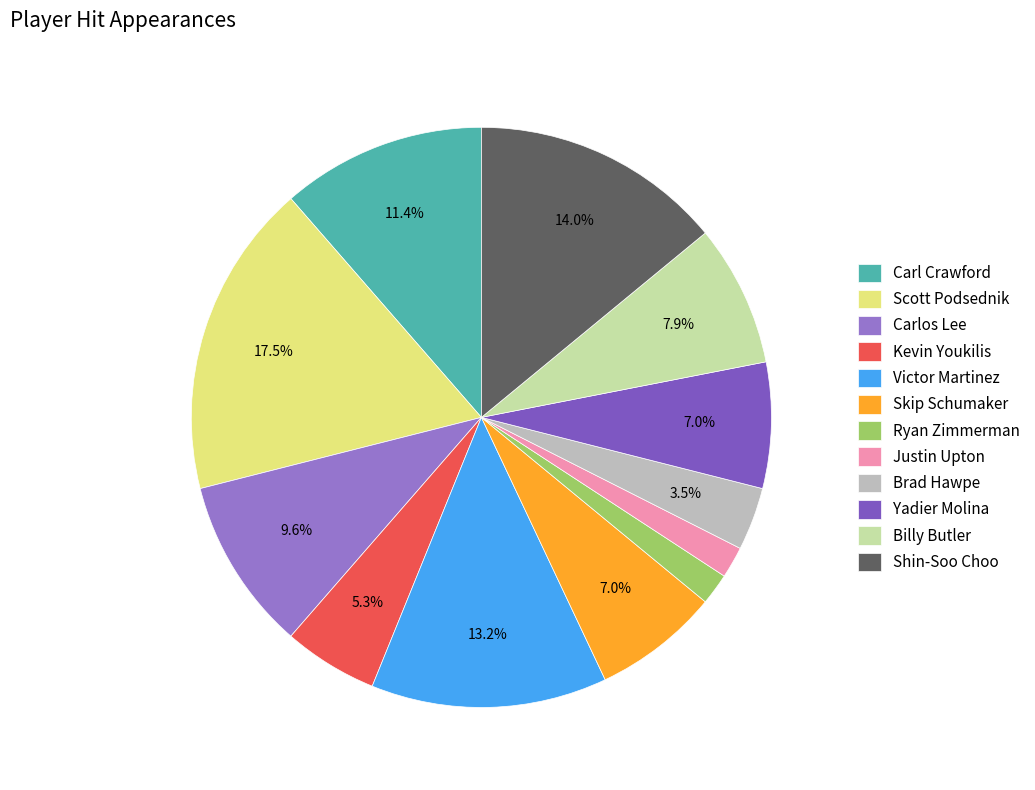

Rank the categories by value from lowest to highest.

Ryan Zimmerman, Justin Upton, Brad Hawpe, Kevin Youkilis, Skip Schumaker, Yadier Molina, Billy Butler, Carlos Lee, Carl Crawford, Victor Martinez, Shin-Soo Choo, Scott Podsednik